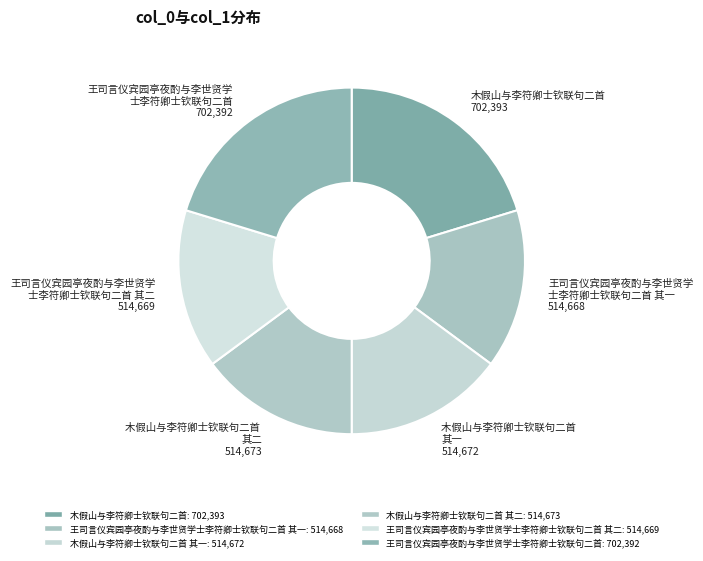

How many segments does this pie chart have?

6